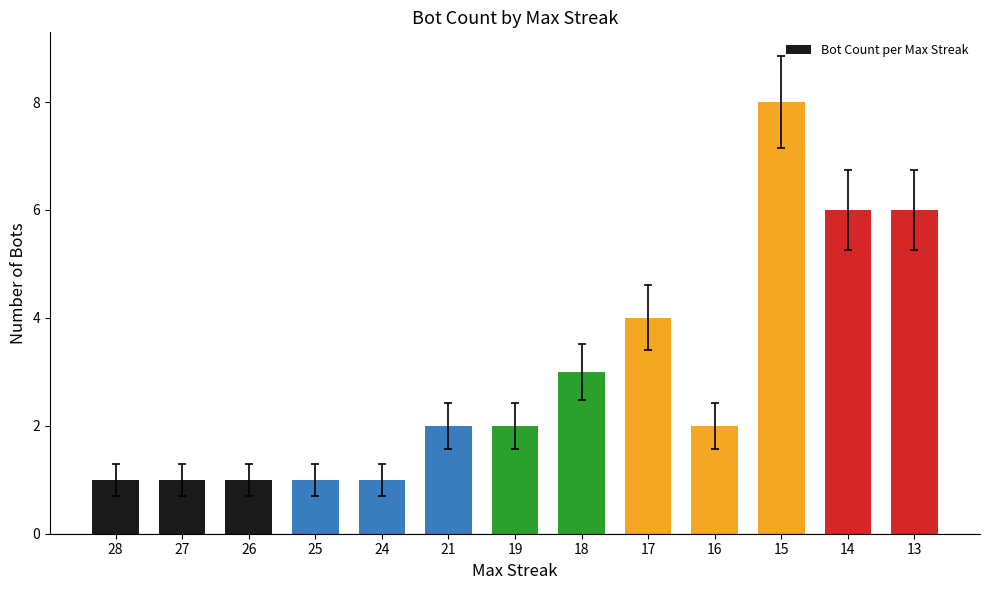

Reading left to right, transcribe all the data shown in this chart.

28=1	27=1	26=1	25=1	24=1	21=2	19=2	18=3	17=4	16=2	15=8	14=6	13=6